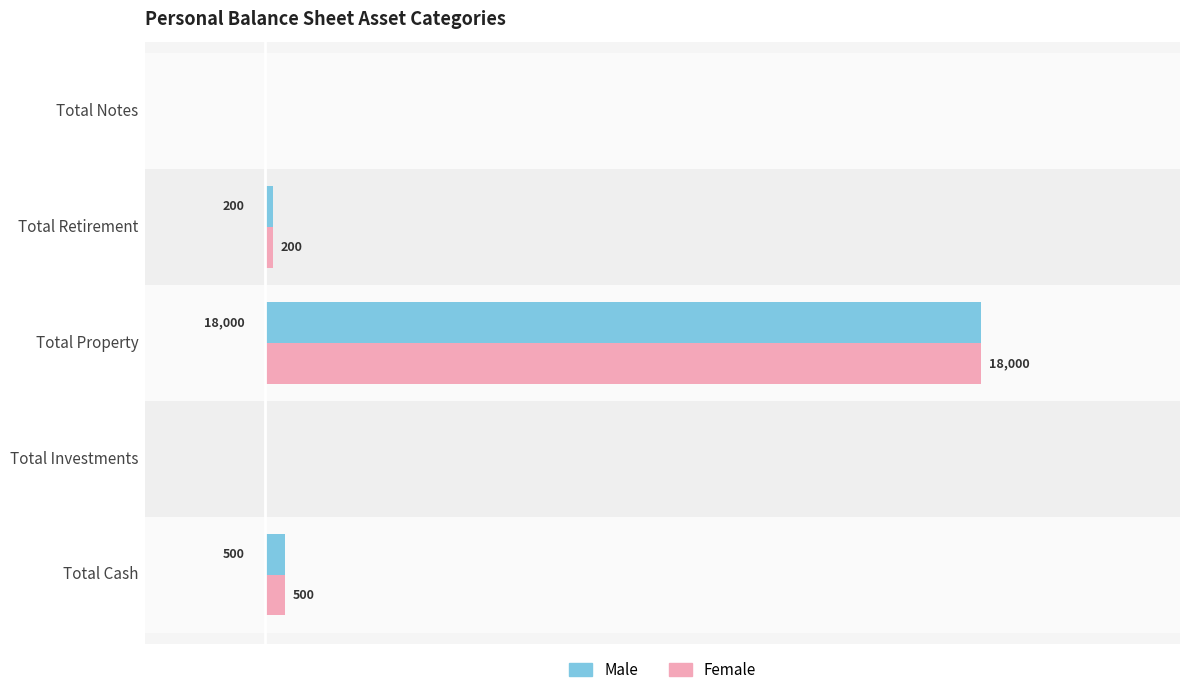

The value of Male at Total Notes is -7434. True or false?

False